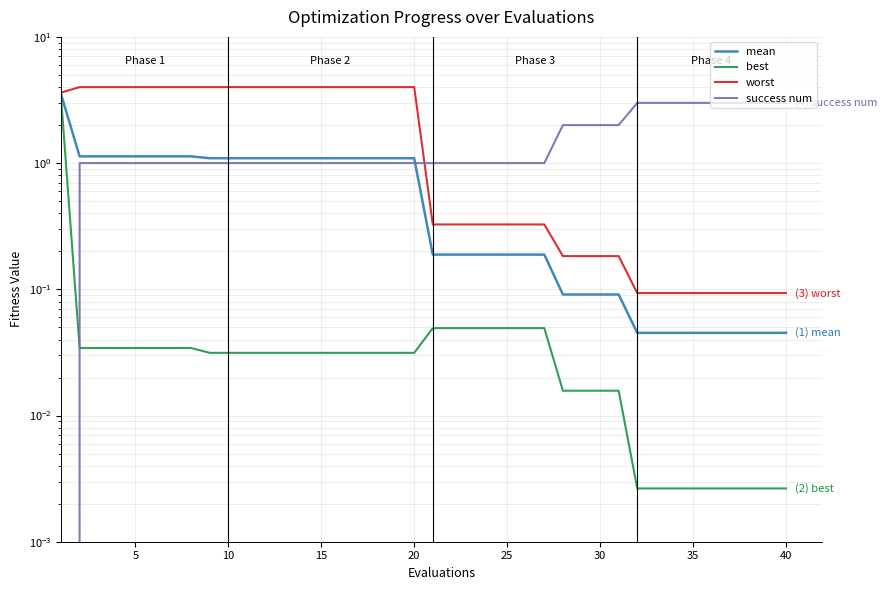

True or false: worst has a value of 4.0 at 15.

True